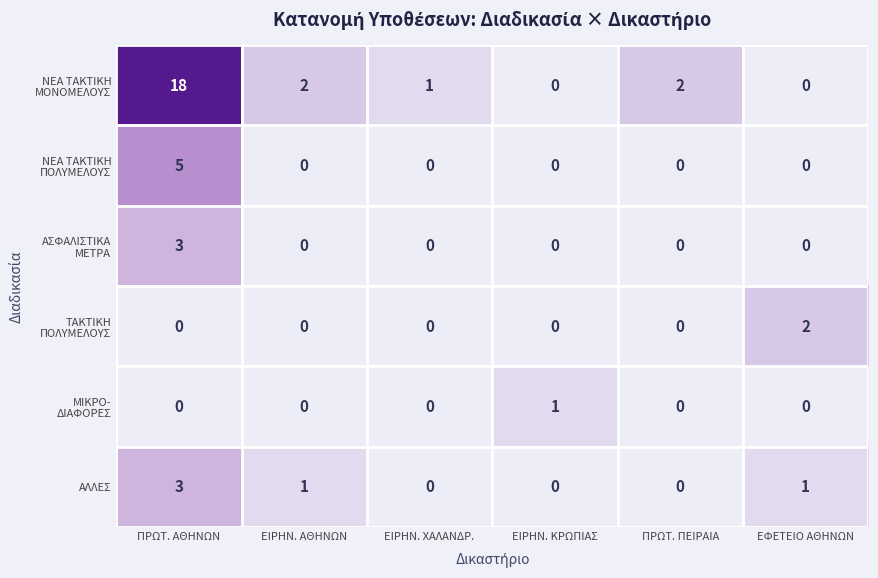

What is the difference between the ΝΕΑ ΤΑΚΤΙΚΗ ΠΟΛΥΜΕΛΟΥΣ values at ΠΡΩΤ. ΑΘΗΝΩΝ and ΕΙΡΗΝ. ΧΑΛΑΝΔΡ.?

5